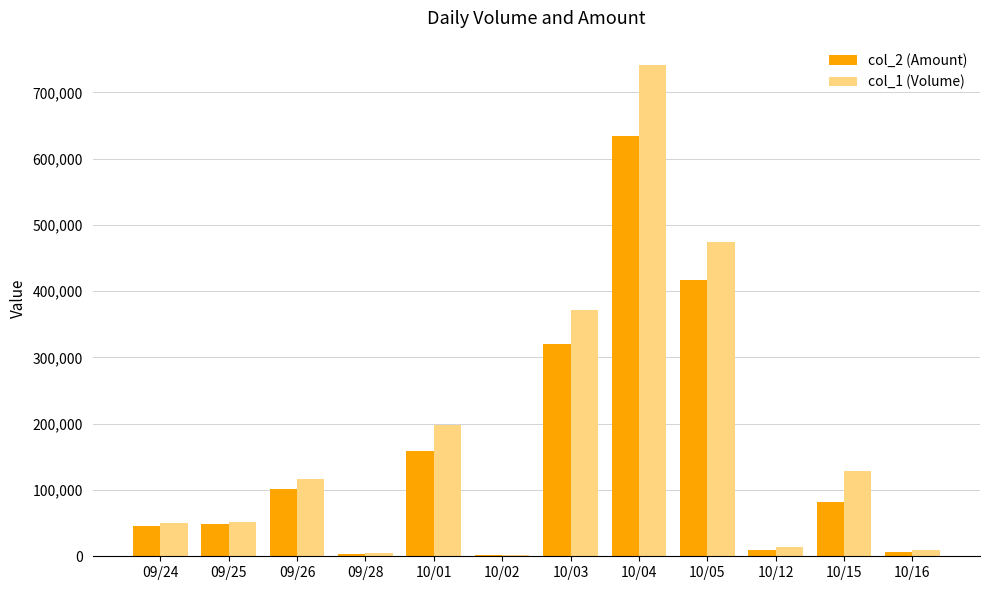

How many data points does each series have?

12